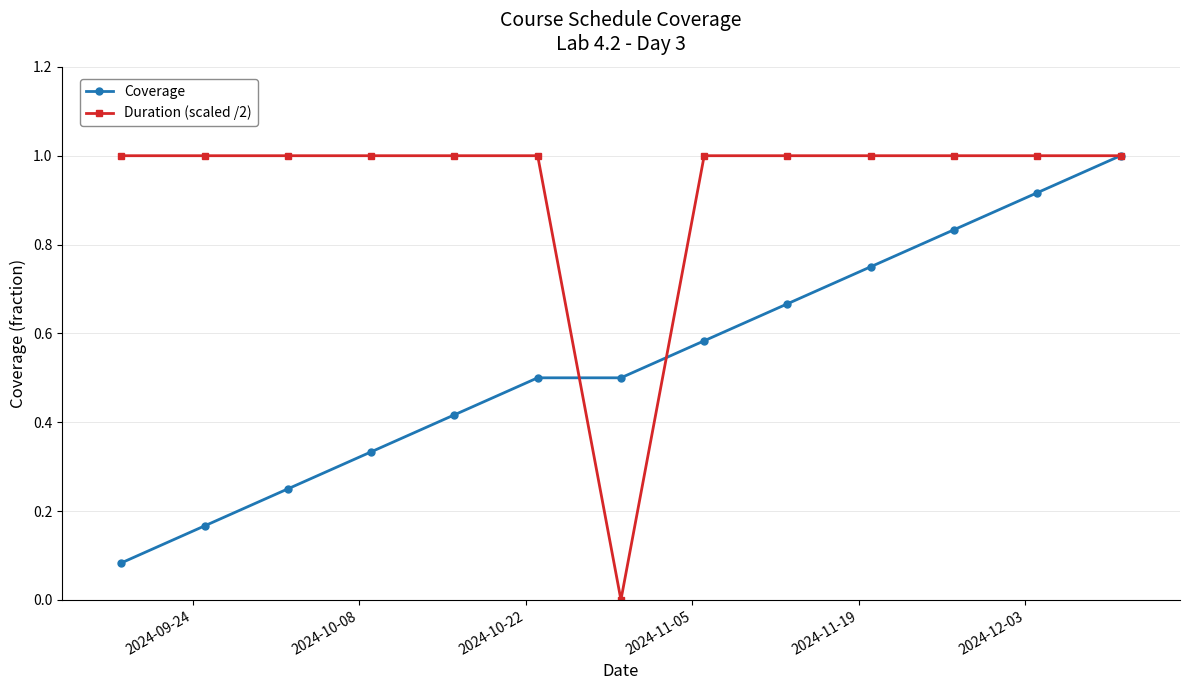

List the series in order of their overall mean, lowest first.

Coverage, Duration (scaled /2)